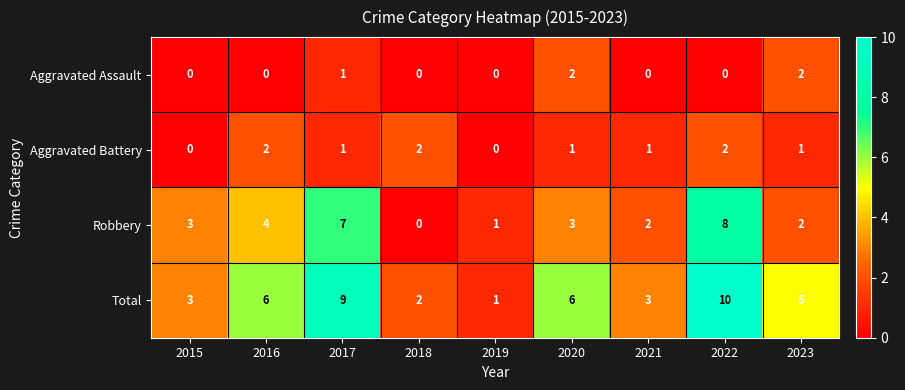

How many positive values does the Aggravated Battery series have?

7